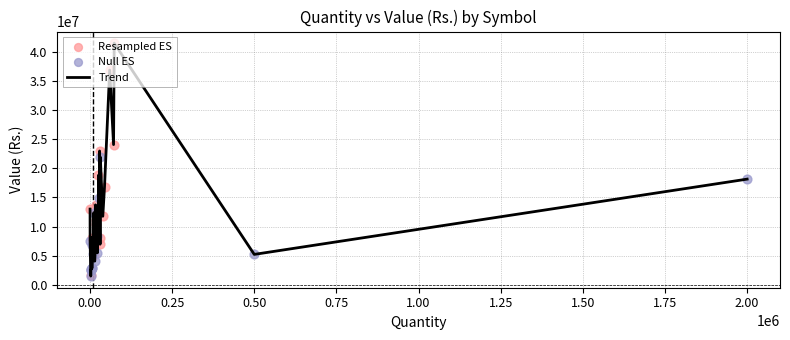

What is the minimum value shown in the chart?

1491783.6